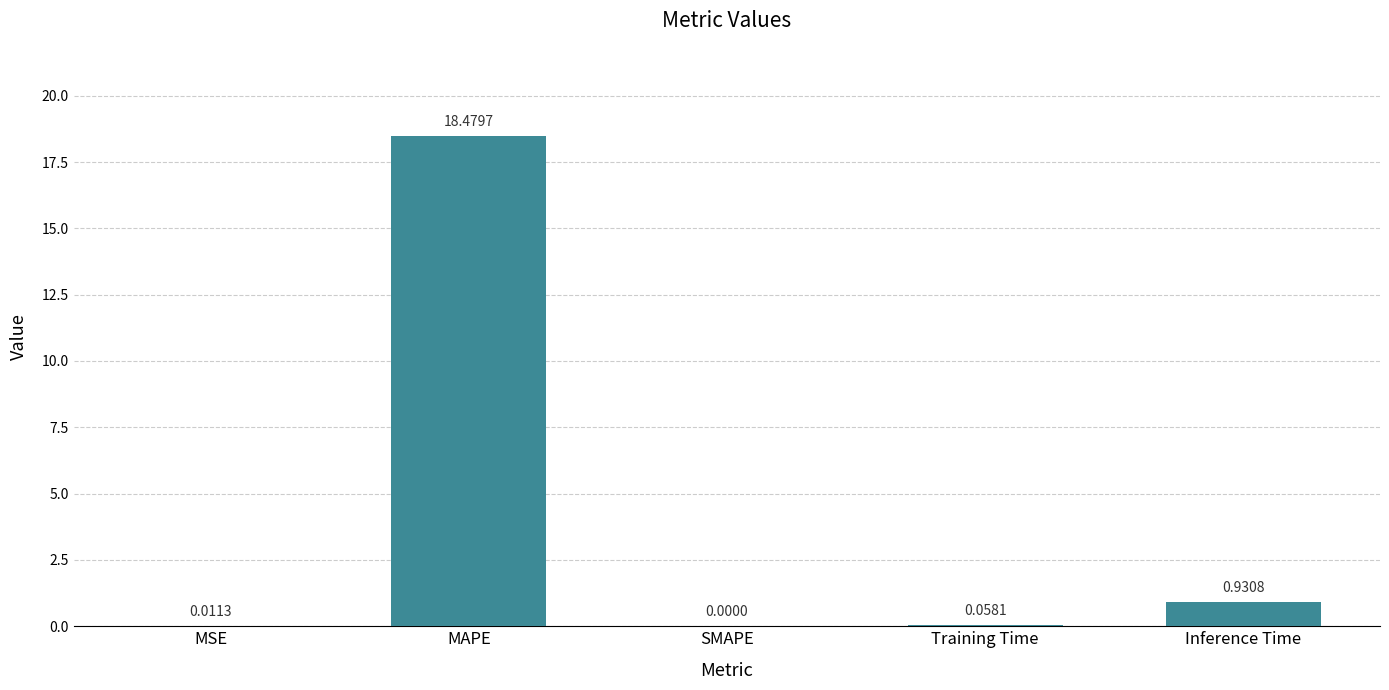

What is the difference between the values at Inference Time and MAPE?

17.5